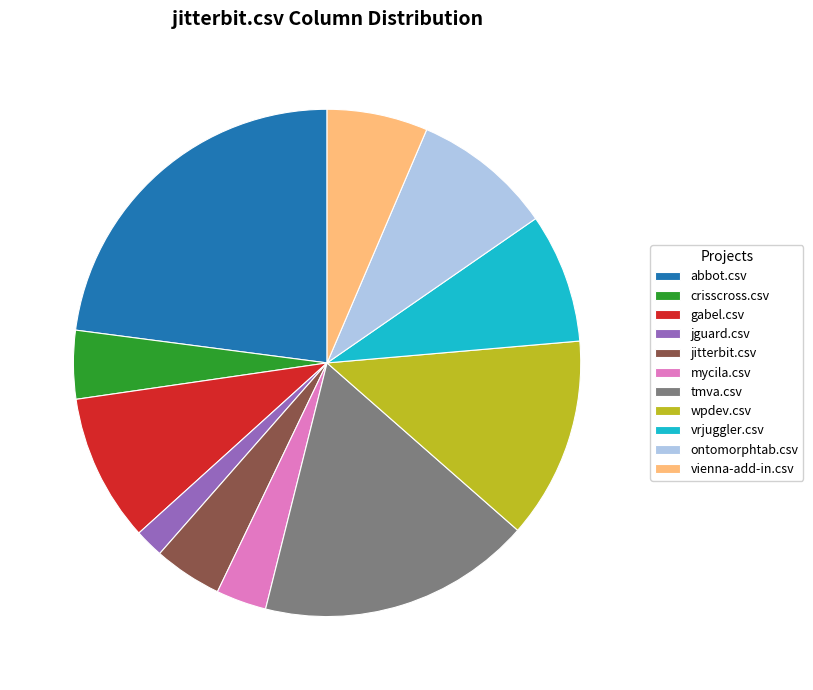

Is the sum of abbot.csv and ontomorphtab.csv greater than half?

No